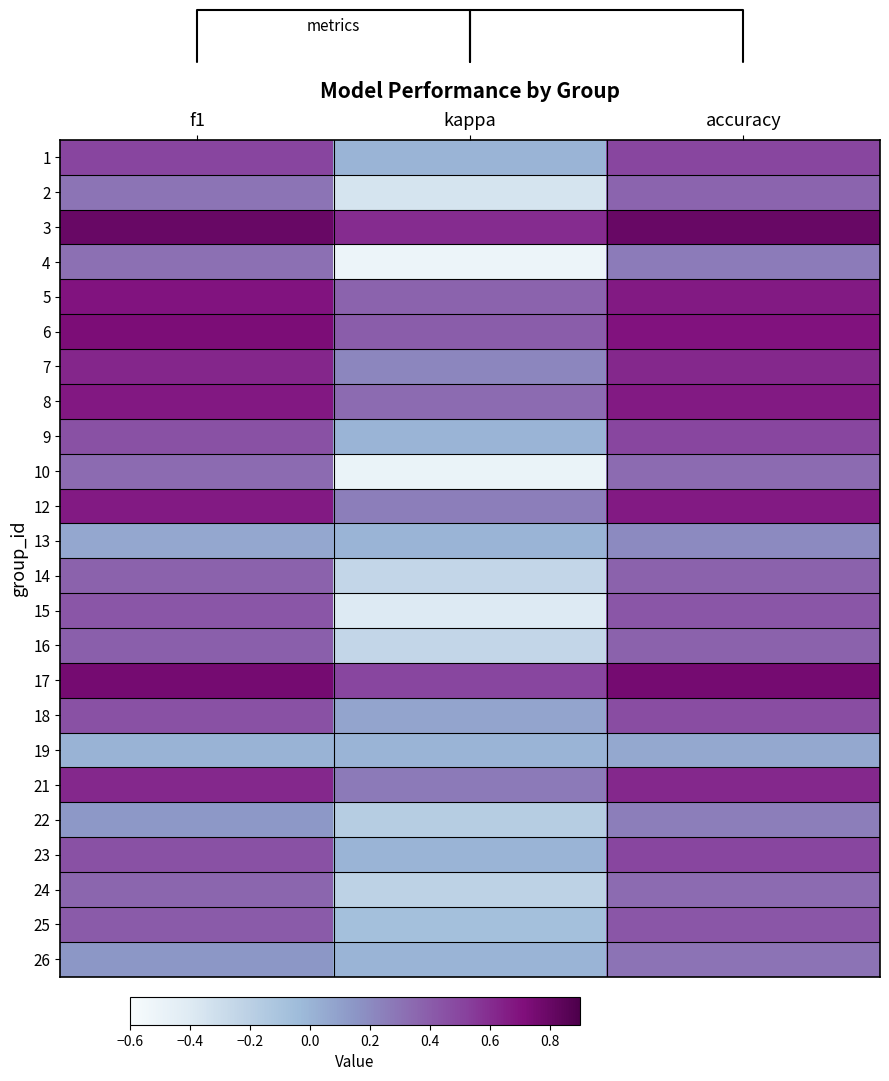

What is the difference between the highest and lowest values at kappa?

1.1